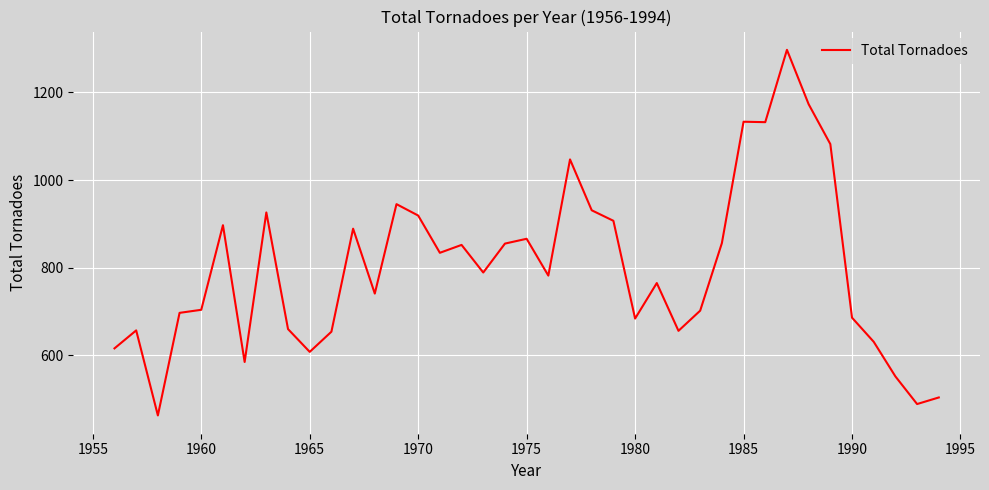

What is the difference between the maximum and minimum values?

834